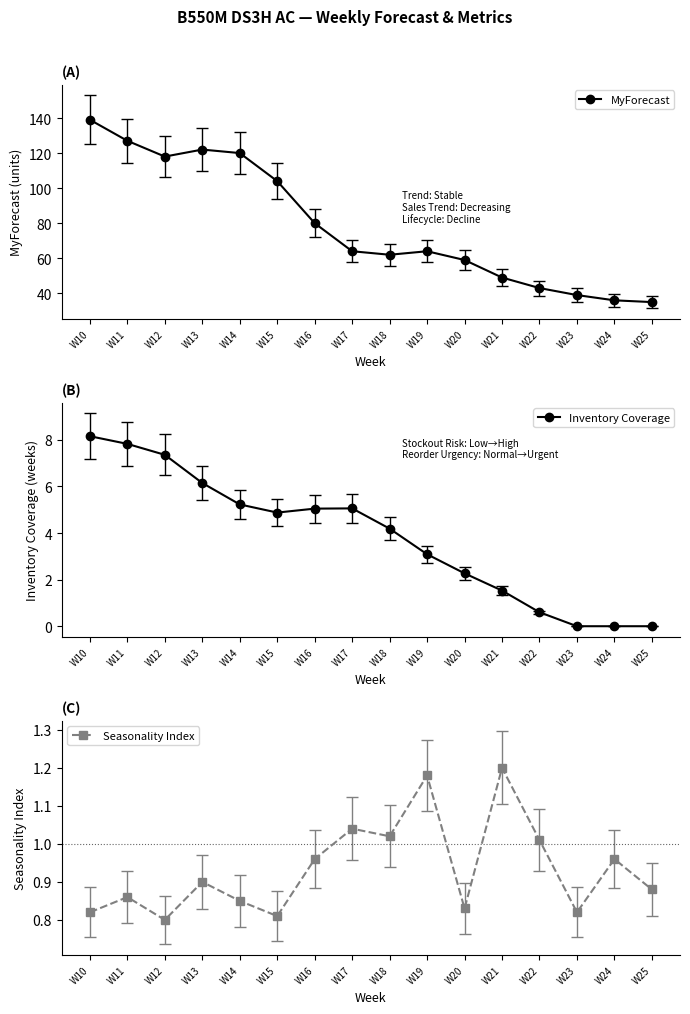

True or false: Seasonality Index has a value of 0.8 at W14.

True